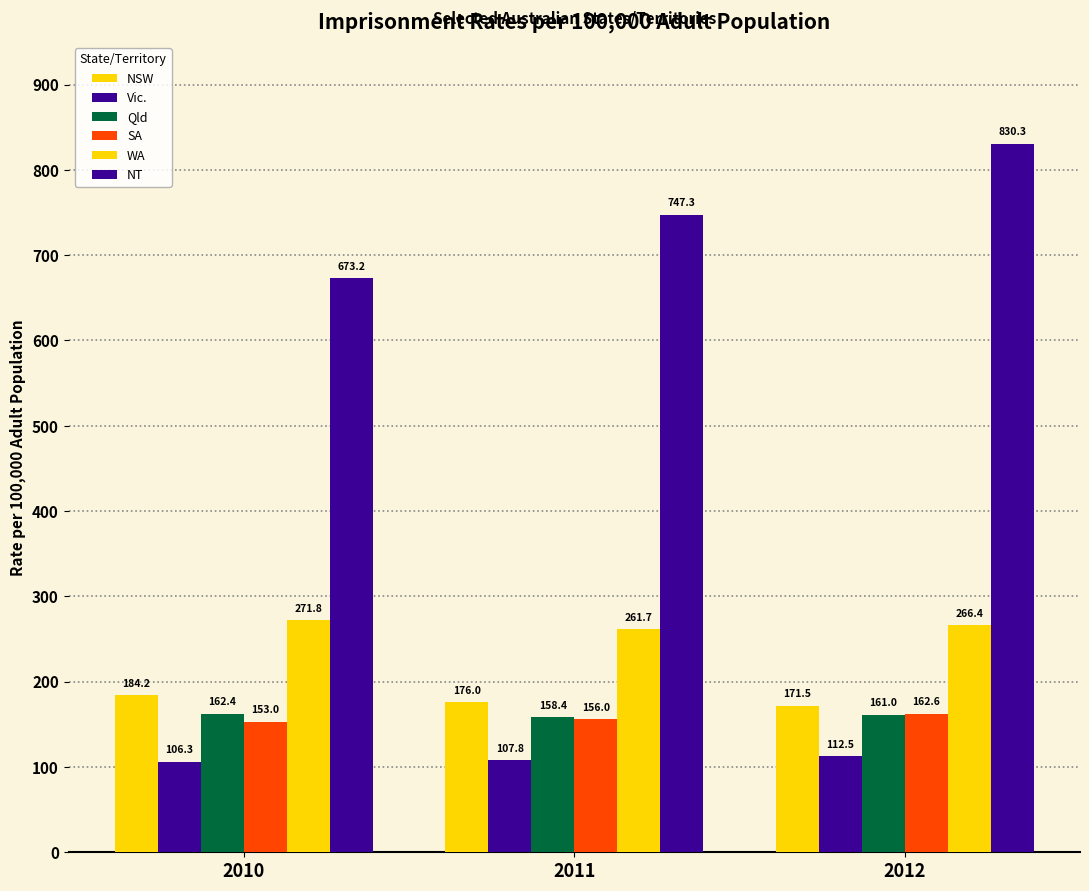

List the labels in order of SA value, largest first.

2012, 2011, 2010